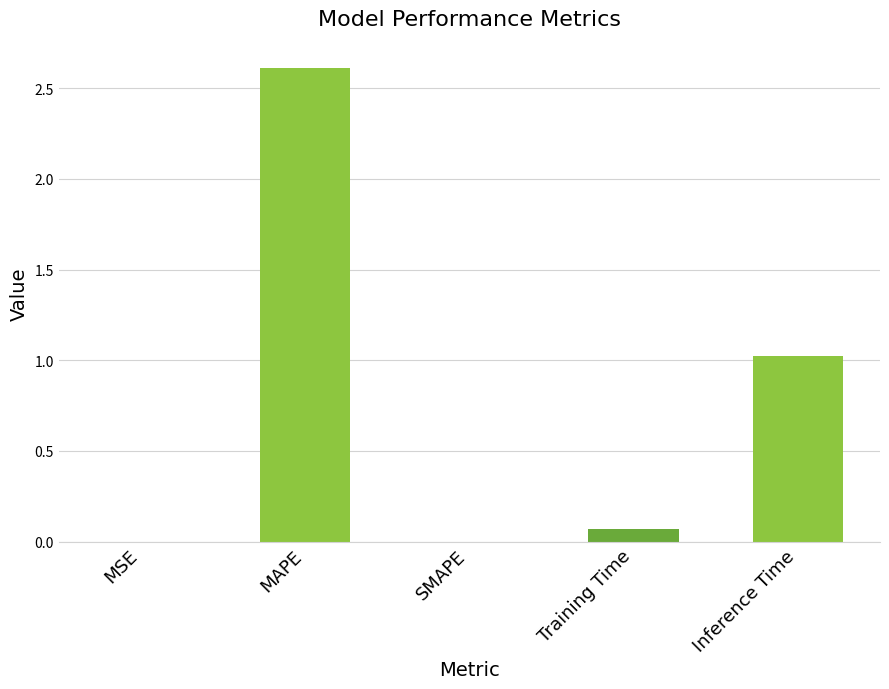

Are the bars grouped side by side (vs. stacked)?

No